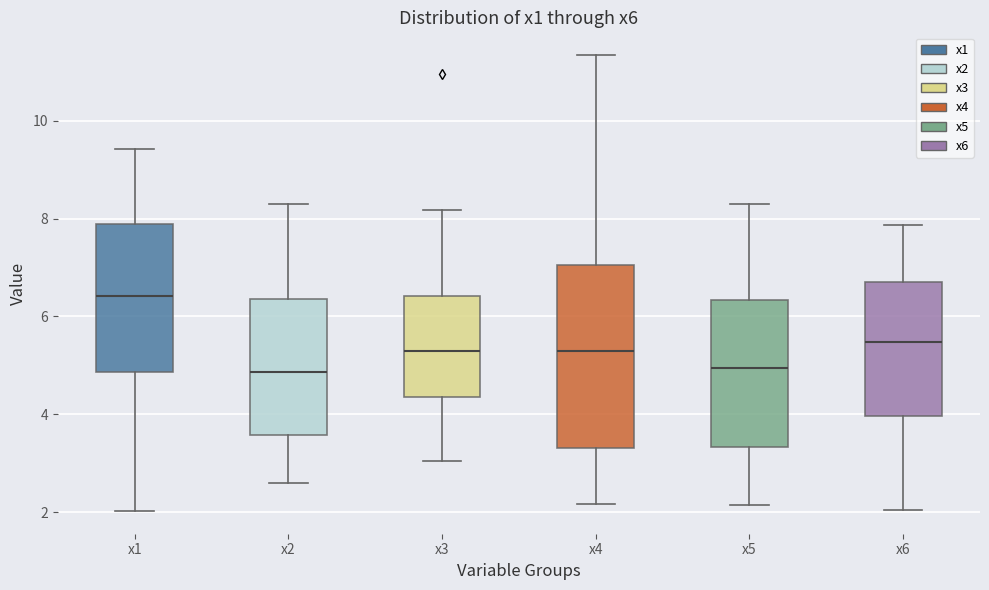

Reading left to right, transcribe this box plot: for each box, give where its median line is, the range the box spans, and where its two whiskers end, as read against the y-axis. The values are not printed on the chart, so give them approximately, as read against the axis.

x1: median 6.4, box 4.8 to 7.8, whiskers 2.0 to 9.4
x2: median 4.8, box 3.6 to 6.4, whiskers 2.6 to 8.2
x3: median 5.2, box 4.4 to 6.4, whiskers 3.0 to 8.2
x4: median 5.2, box 3.4 to 7.0, whiskers 2.2 to 11.4
x5: median 5.0, box 3.4 to 6.4, whiskers 2.2 to 8.2
x6: median 5.4, box 4.0 to 6.6, whiskers 2.0 to 7.8